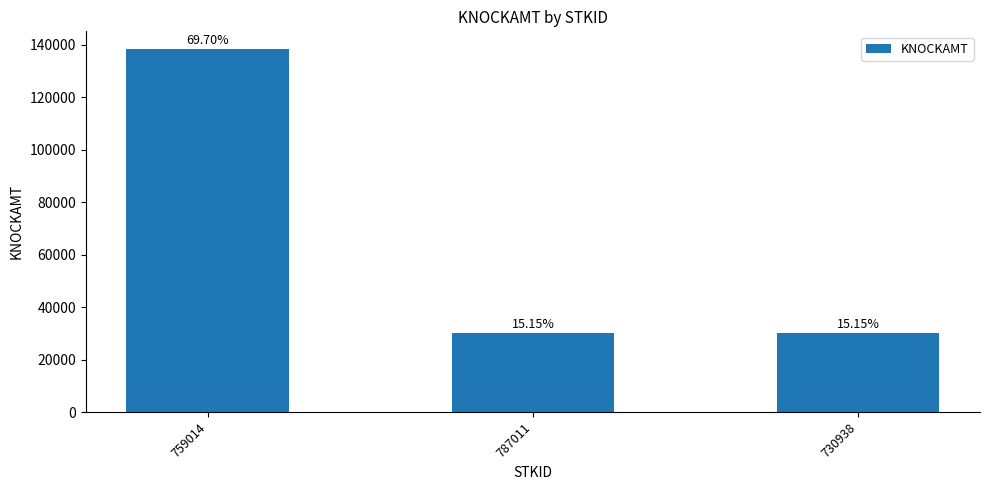

What is the approximate value at 787011, to the nearest 10?

30050